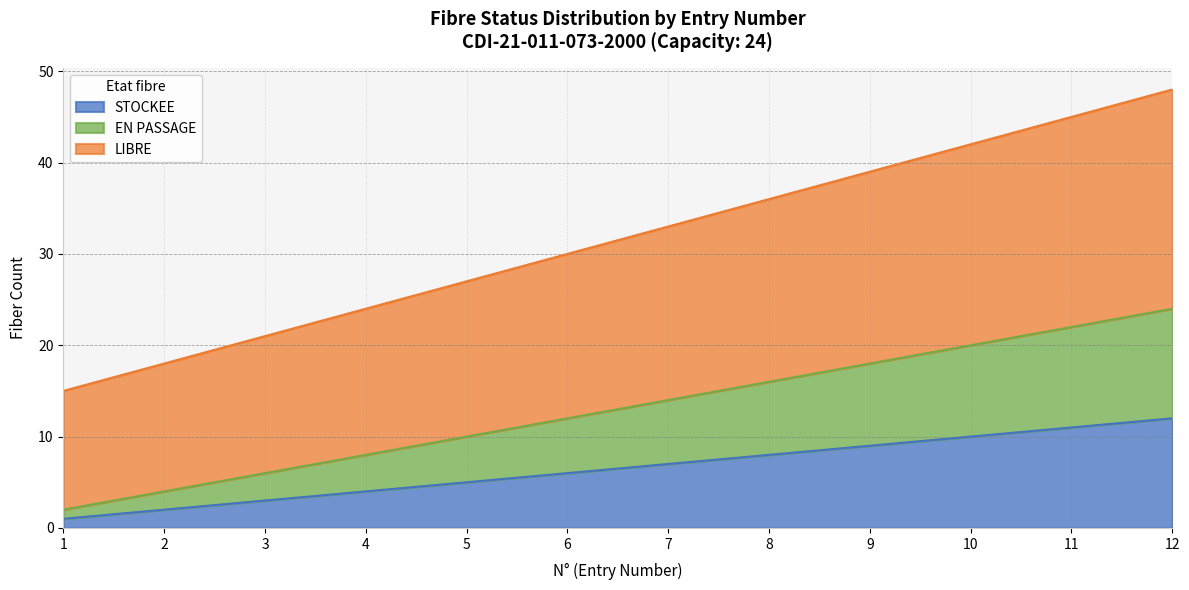

What is the total value across all series at 5?

42